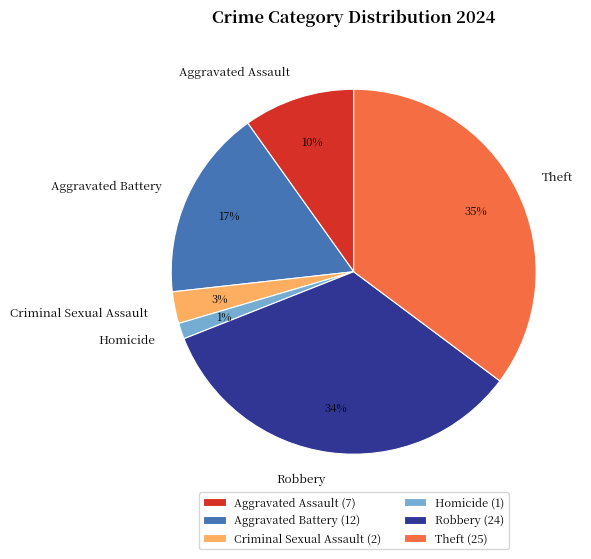

To the nearest percent, what is the difference between the largest and smallest slice percentages?

34%